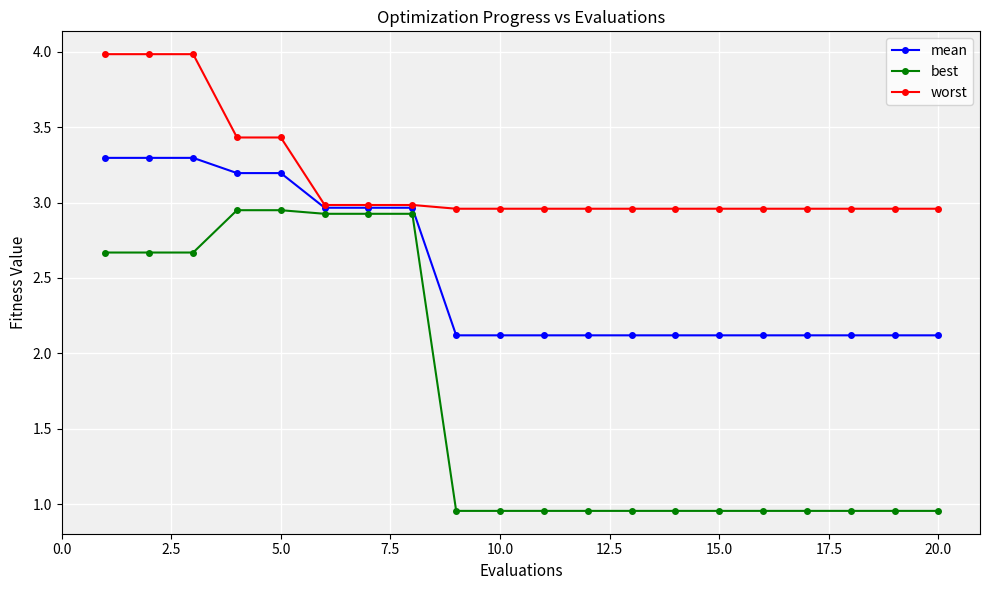

At how many categories does at least one series exceed 2?

20